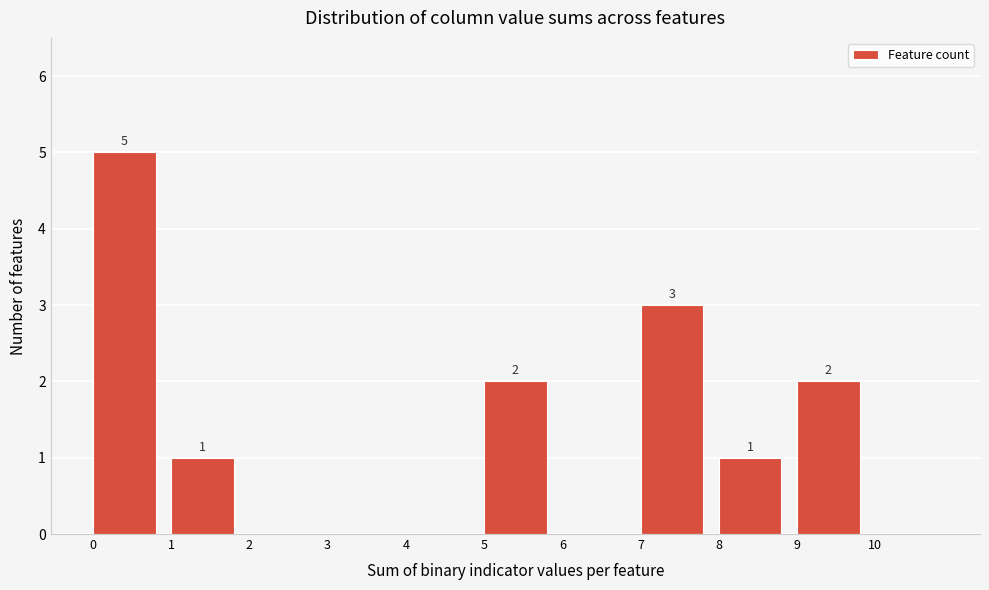

Which range on the x-axis has the tallest bar?

0 to 1